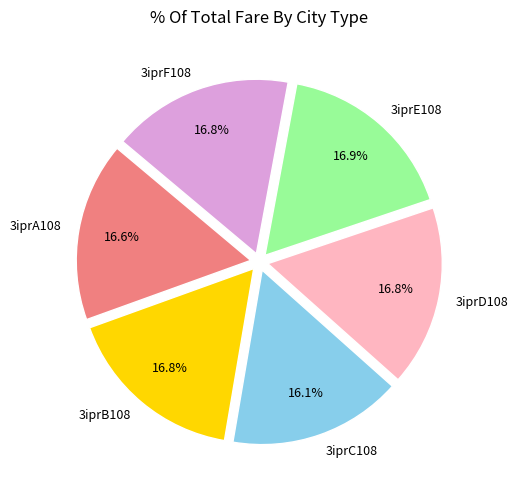

The 3iprD108 slice represents 3% of the pie. True or false?

False